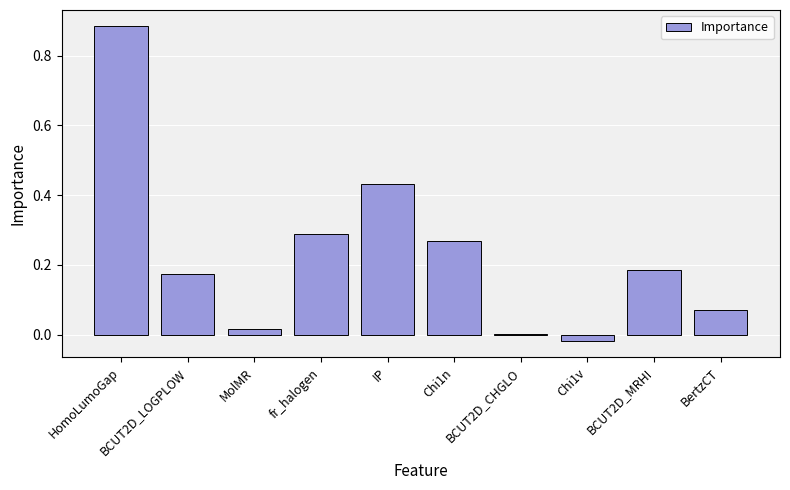

What is the sum of all values?

2.3